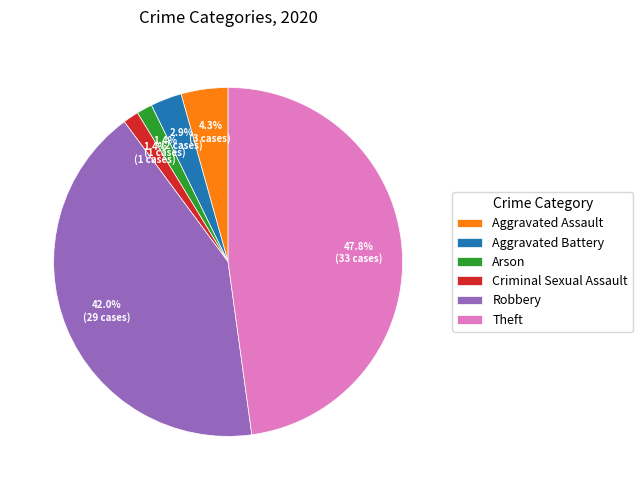

To the nearest percent, what portion does Theft represent?

48%